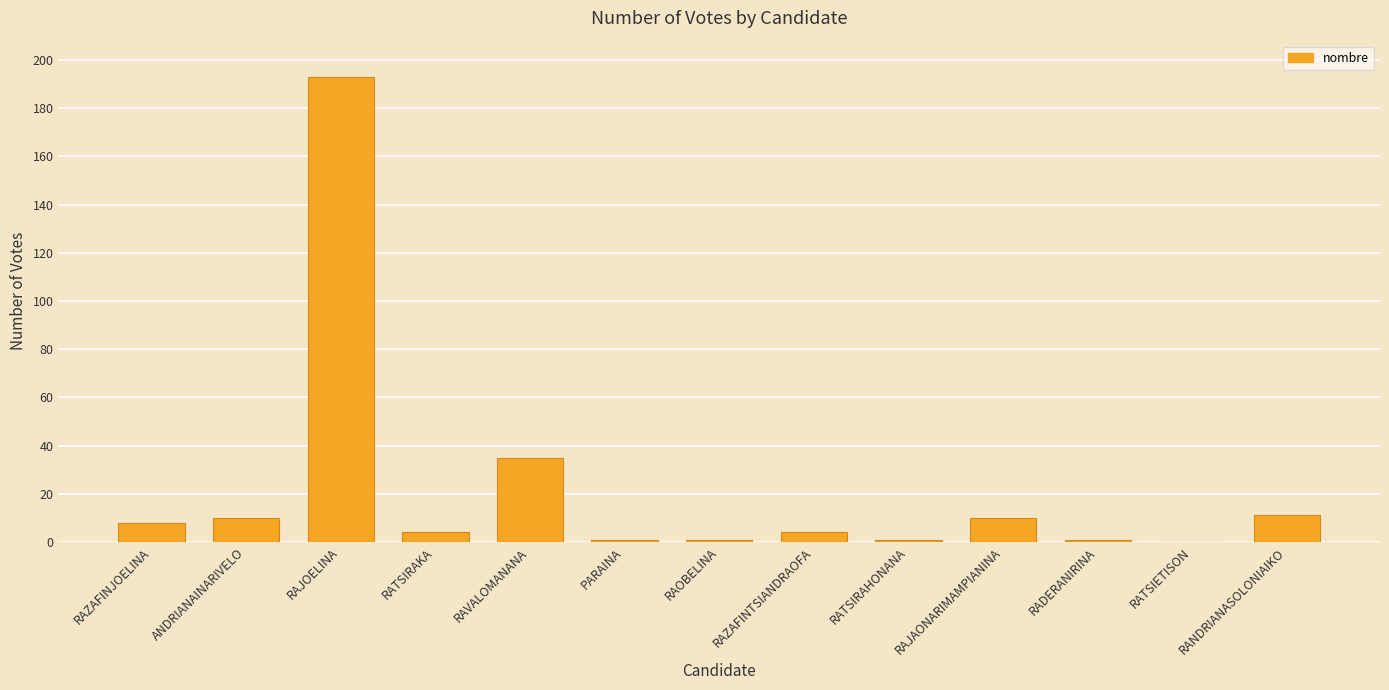

Are the bars grouped side by side (vs. stacked)?

No